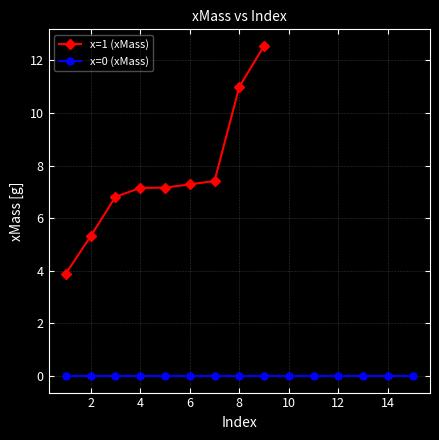

Reading left to right, extract all data points from this chart.

3.9	5.3	6.8	7.1	7.2	7.3	7.4	11.0	12.6